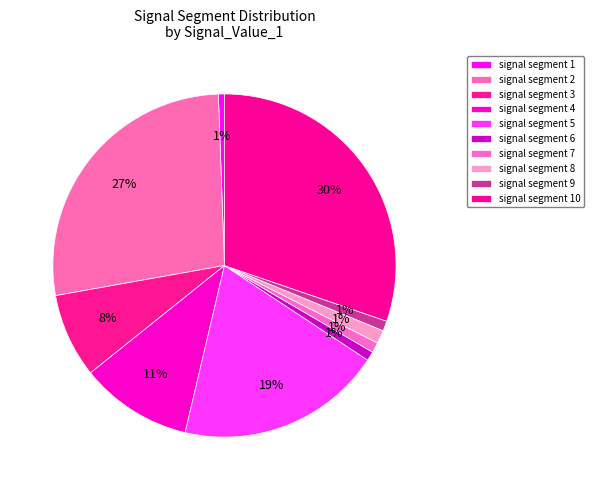

To the nearest percent, what percentage of the pie is signal segment 6?

1%